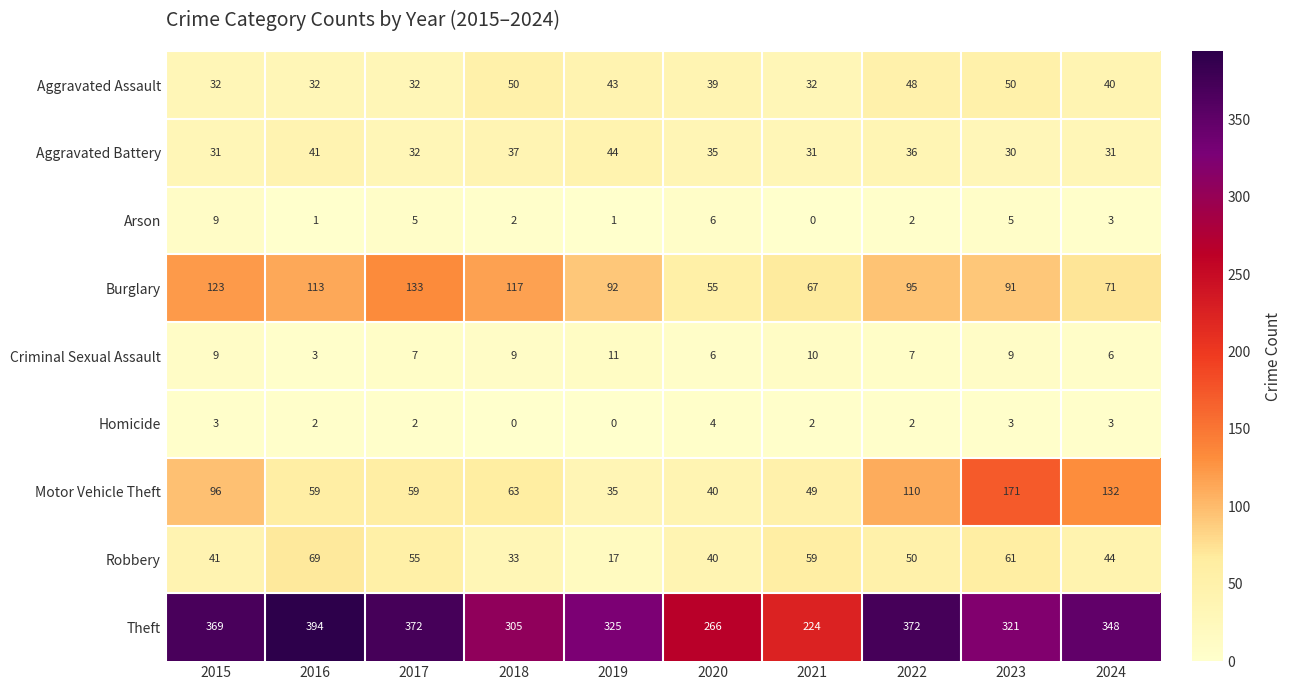

Which series has the widest spread of values?

Theft